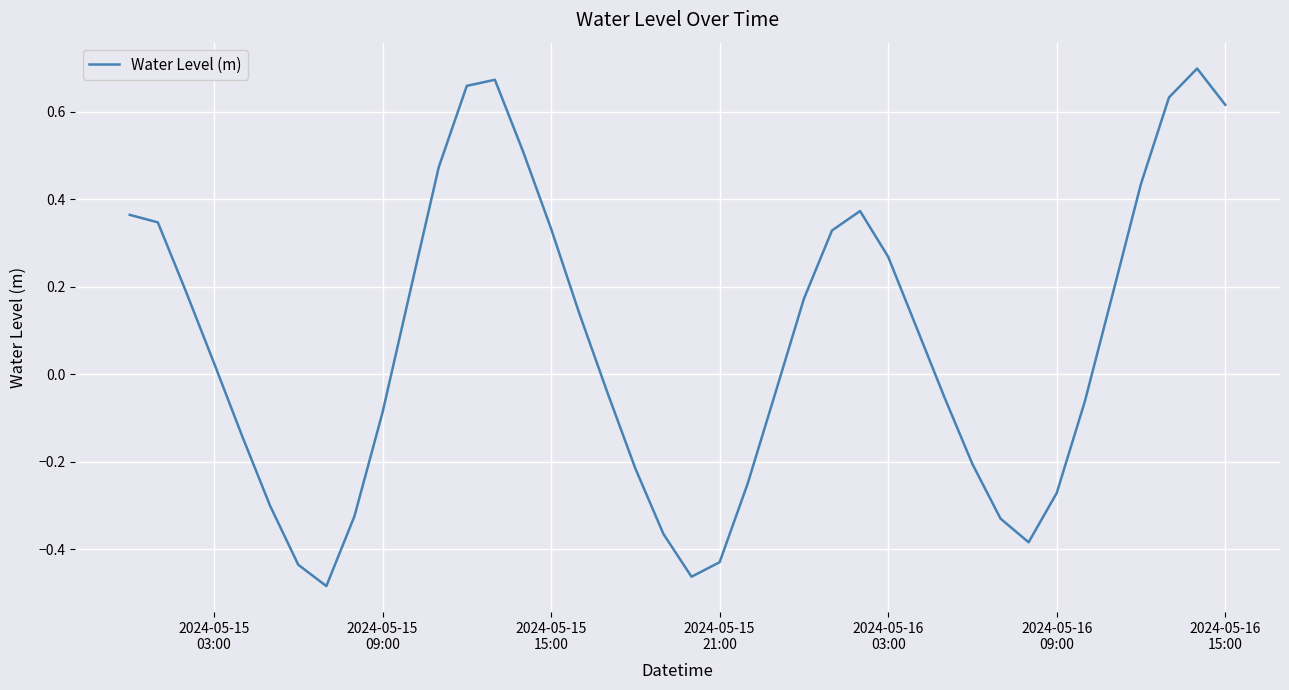

How many lines are shown in the chart?

1